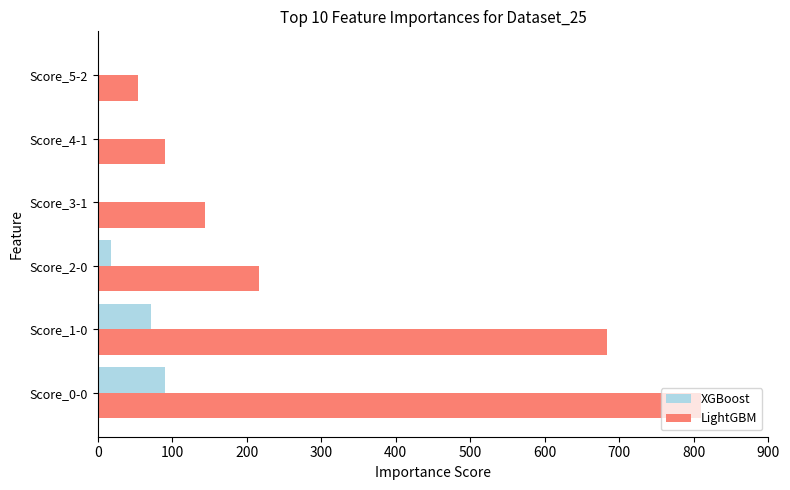

What is the greatest value displayed?

810